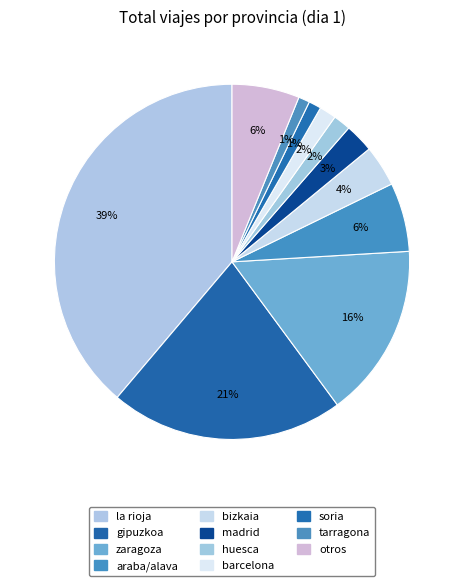

Count the number of slices in the pie.

11